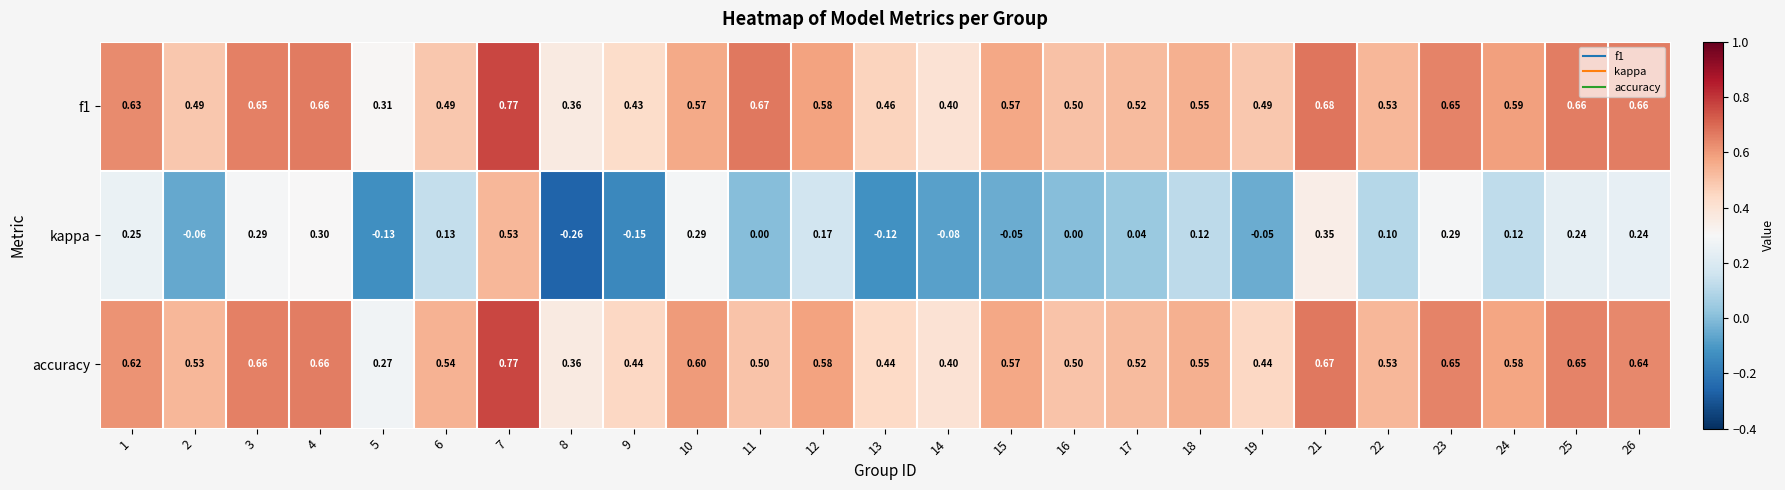

Which series has the largest range (max minus min)?

kappa